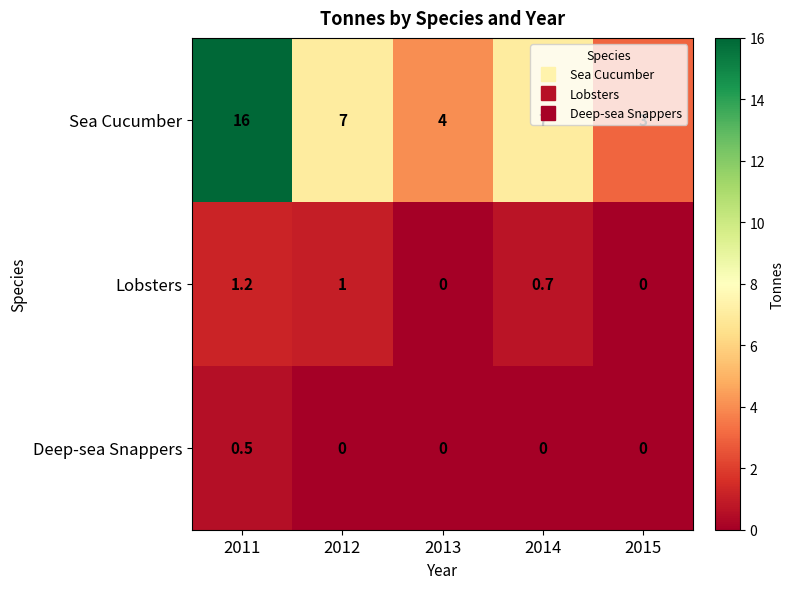

What is the difference between the maximum and minimum values in the Sea Cucumber series?

13.0